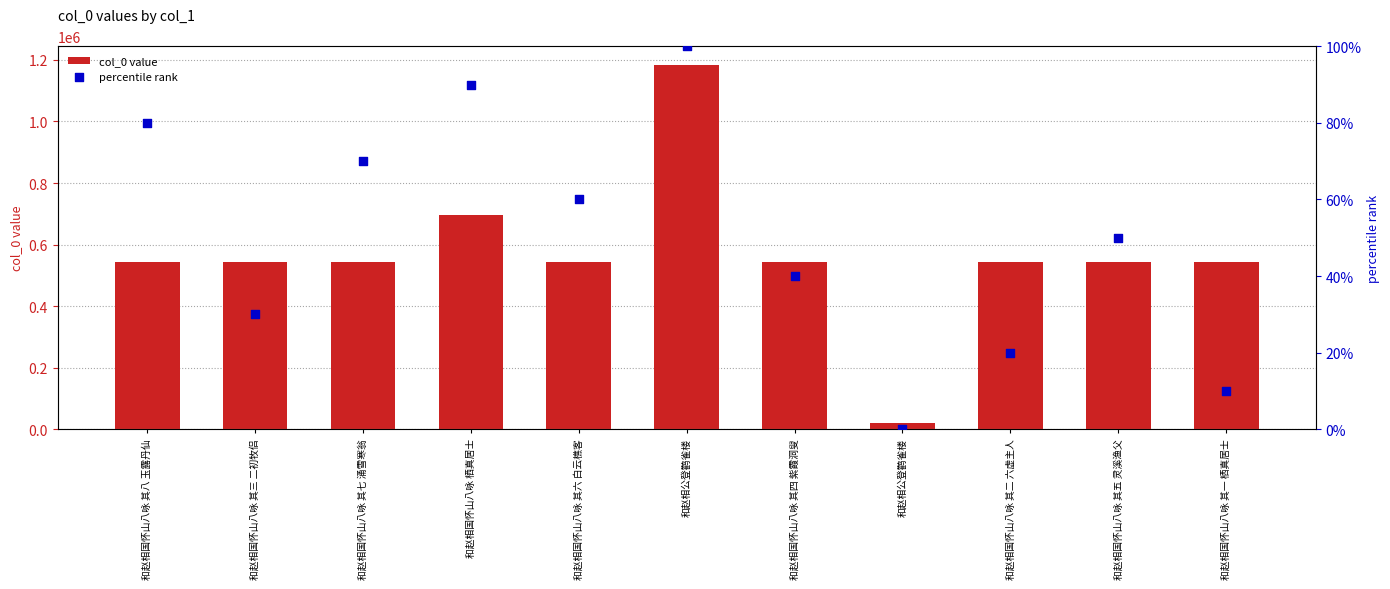

Is the value of percentile rank at 和赵相国怀山八咏 其一 栖真居士 greater than the value of col_0 value at 和赵相国怀山八咏 其六 白云樵客?

No